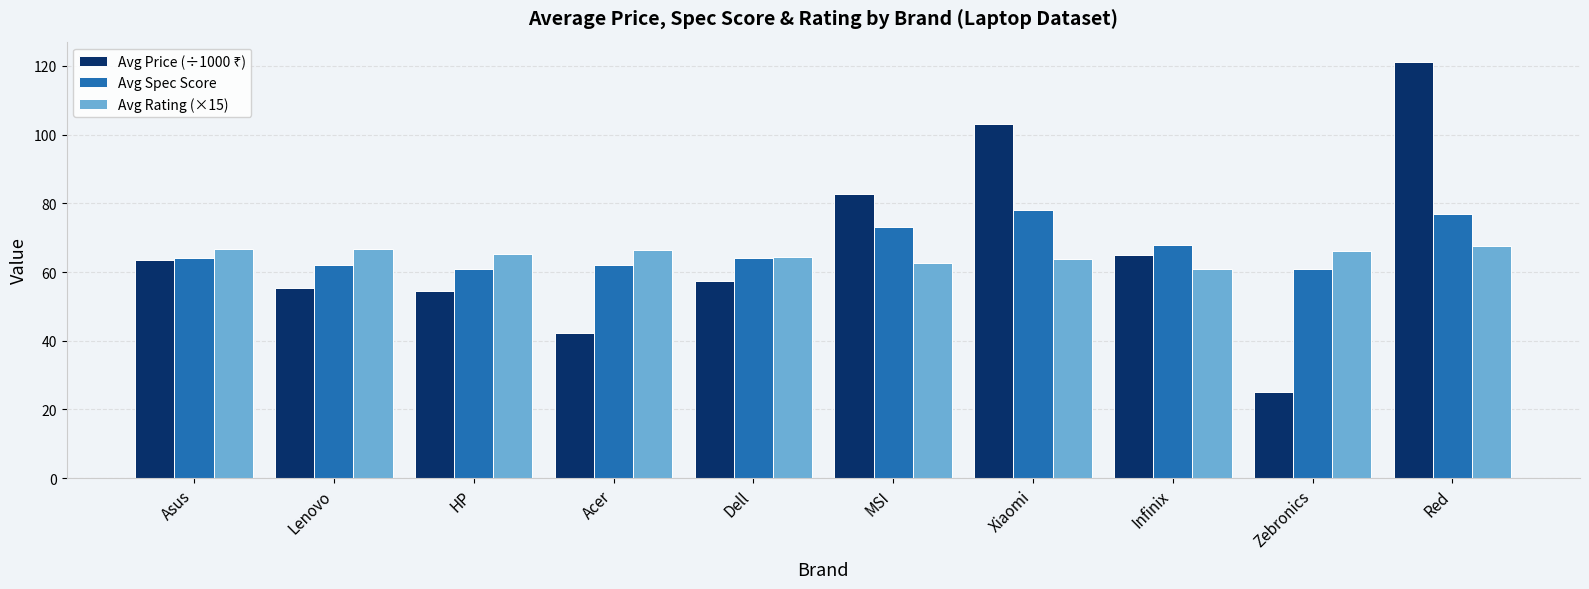

Count the number of data series in this chart.

3